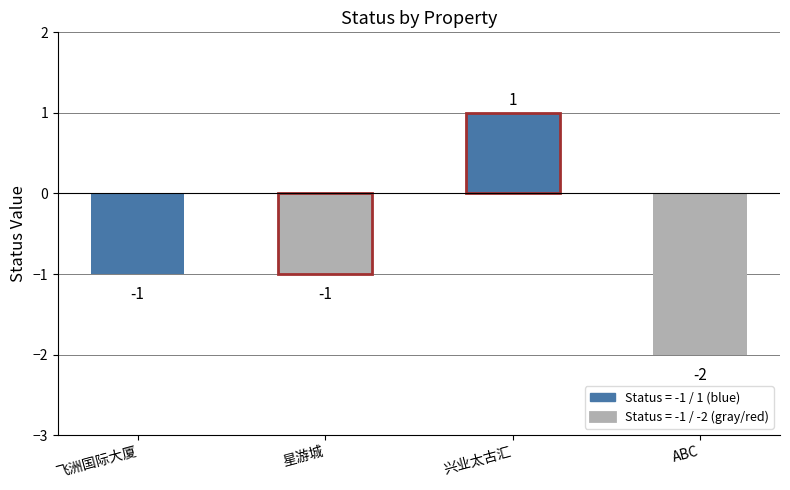

Read the value at ABC.

-2